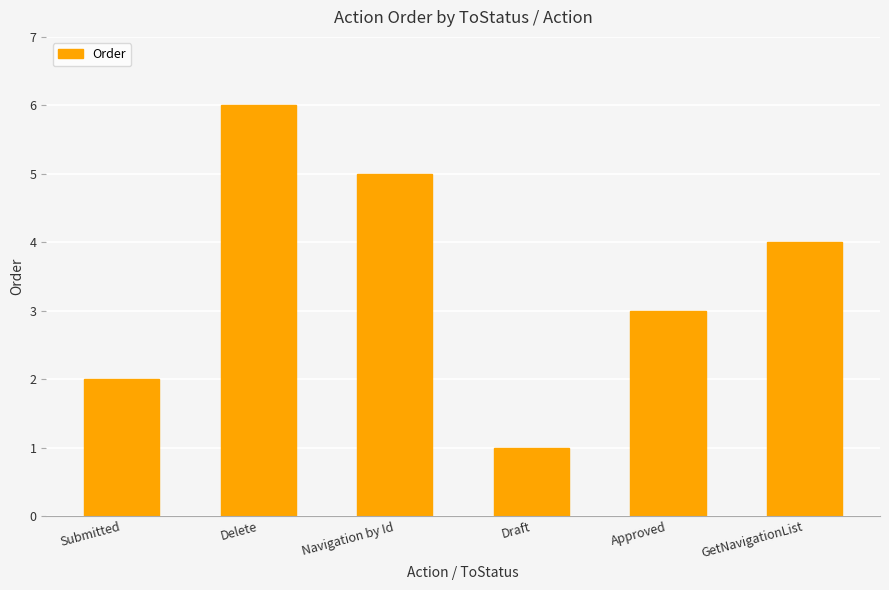

What is the difference between the second highest and second lowest values?

3